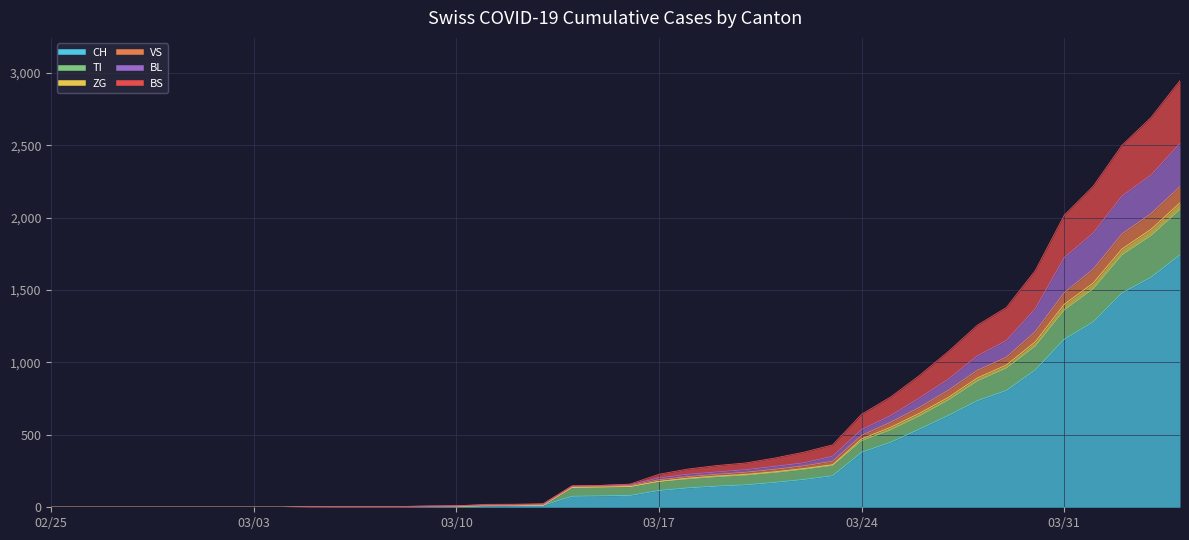

What are all the series names shown in the legend?

CH, TI, ZG, VS, BL, BS